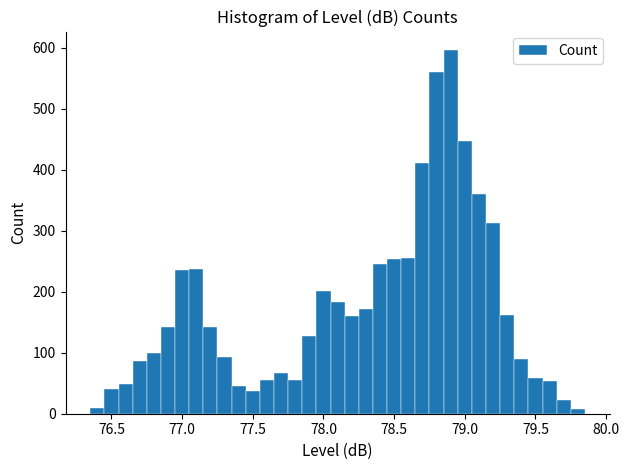

Around what value on the x-axis is the tallest bar? Give the approximate position of its centre, as read against the axis.

78.90